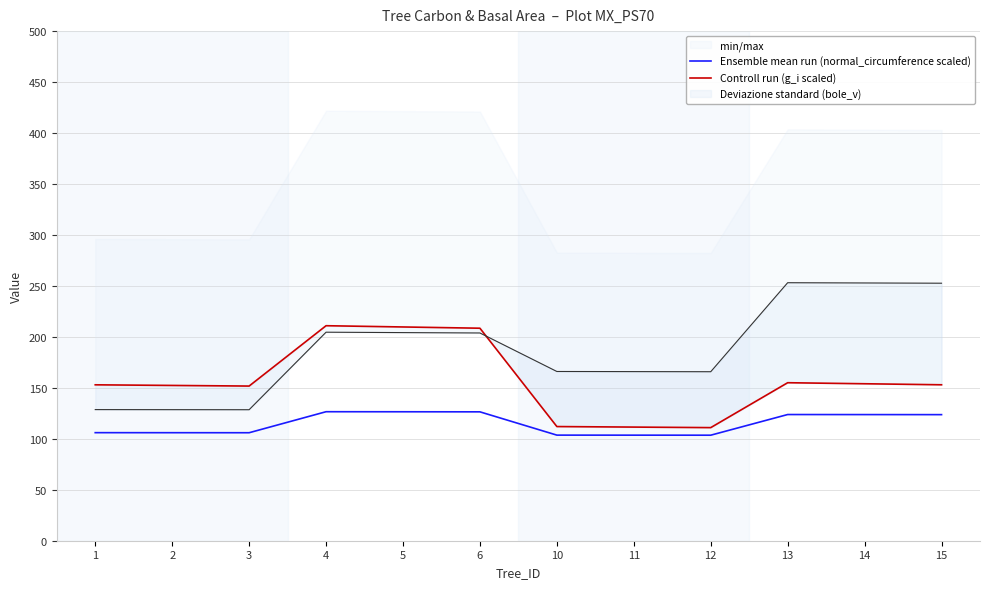

What is the lowest value of the Ensemble mean run (normal_circumference scaled) series?

103.5